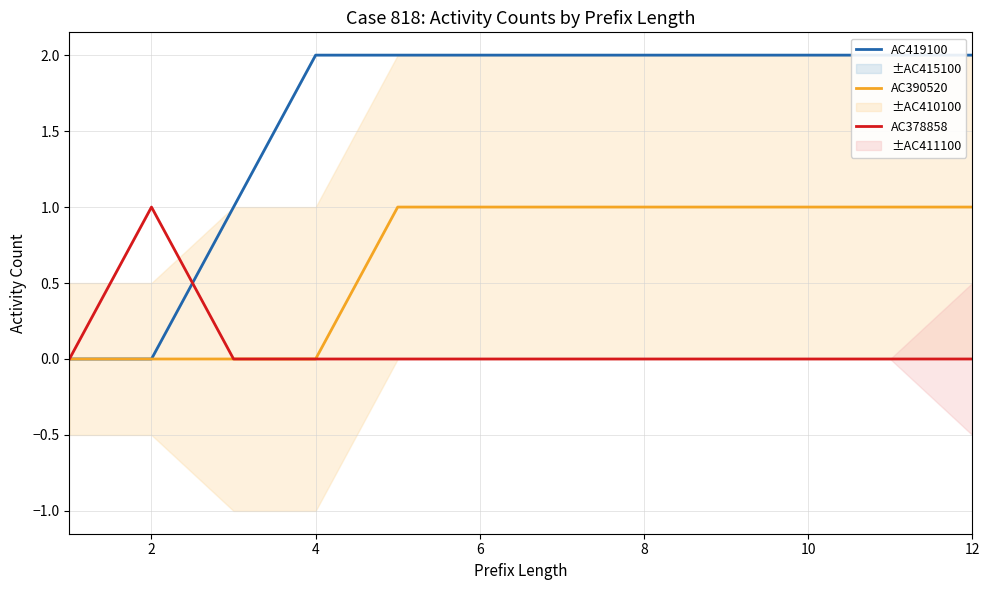

True or false: AC390520 and AC378858 intersect in this chart.

False